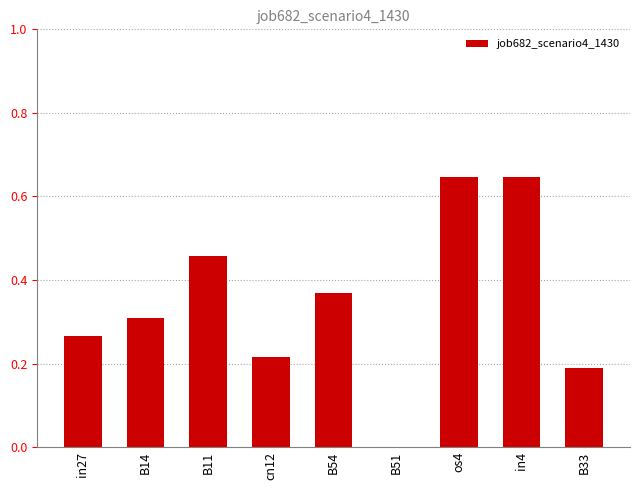

Which has a higher value, os4 or B11?

os4